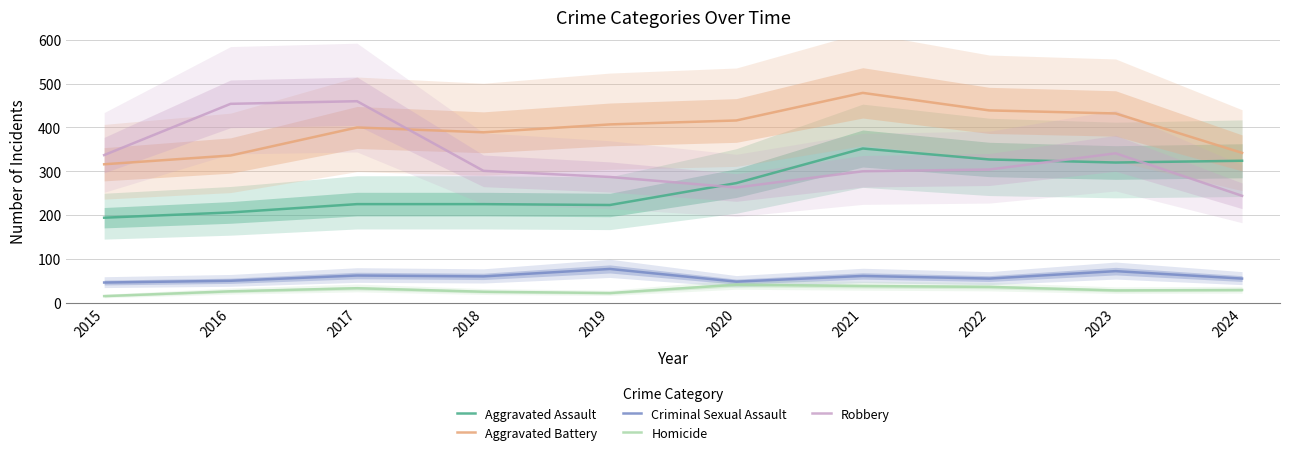

True or false: Aggravated Assault has more than 1 points higher than both neighbors.

False